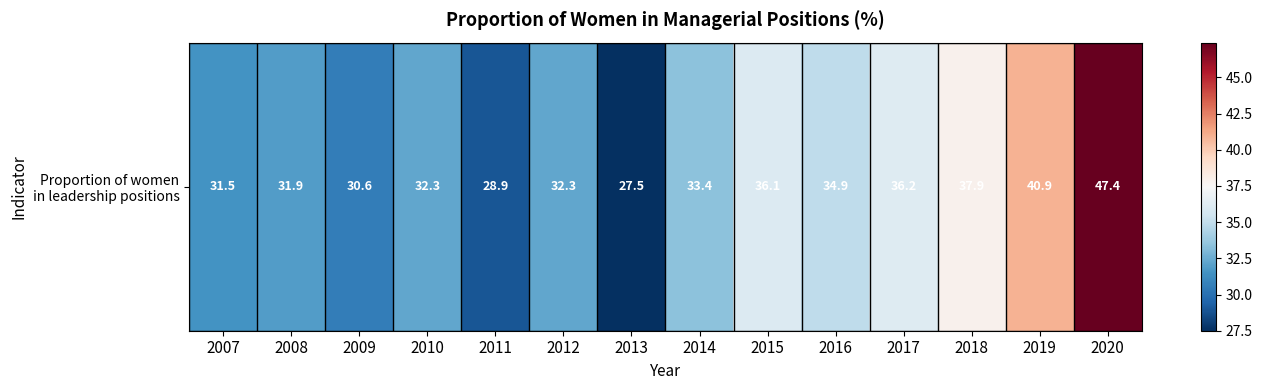

Rank the categories by value from highest to lowest.

2020, 2019, 2018, 2017, 2015, 2016, 2014, 2010, 2012, 2008, 2007, 2009, 2011, 2013